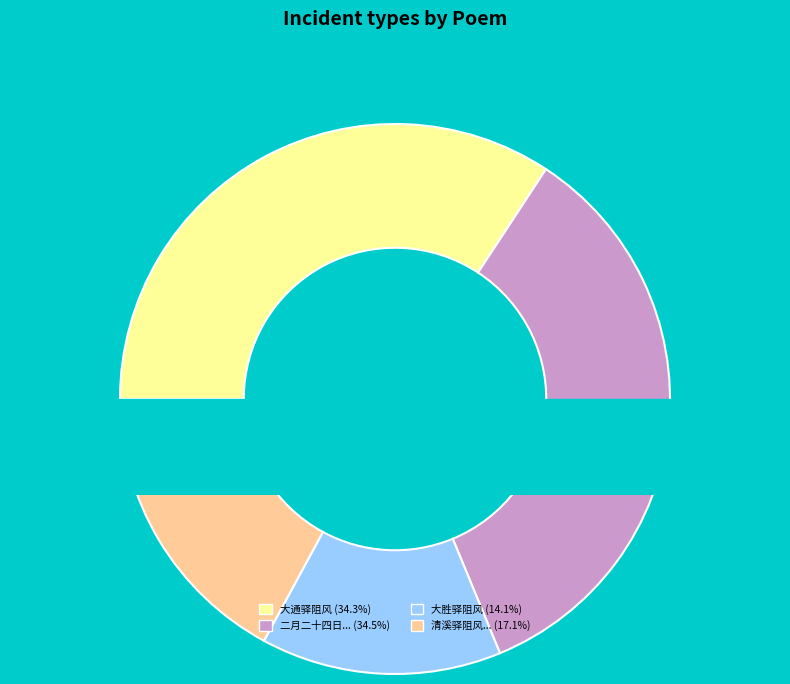

How many slices are in this pie chart?

4